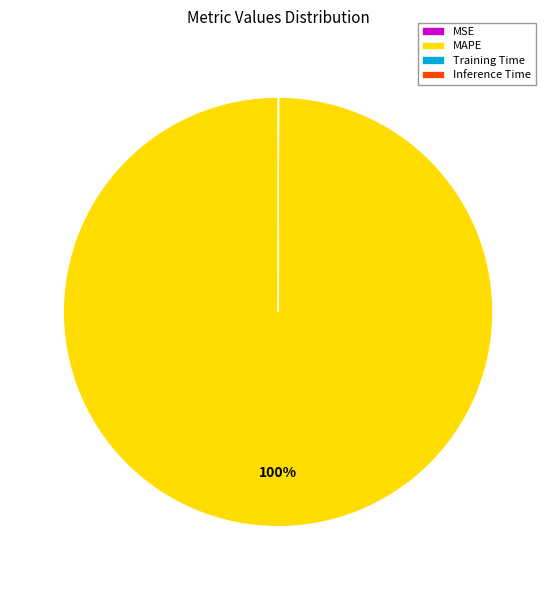

Is there any slice that represents more than half of the pie?

Yes